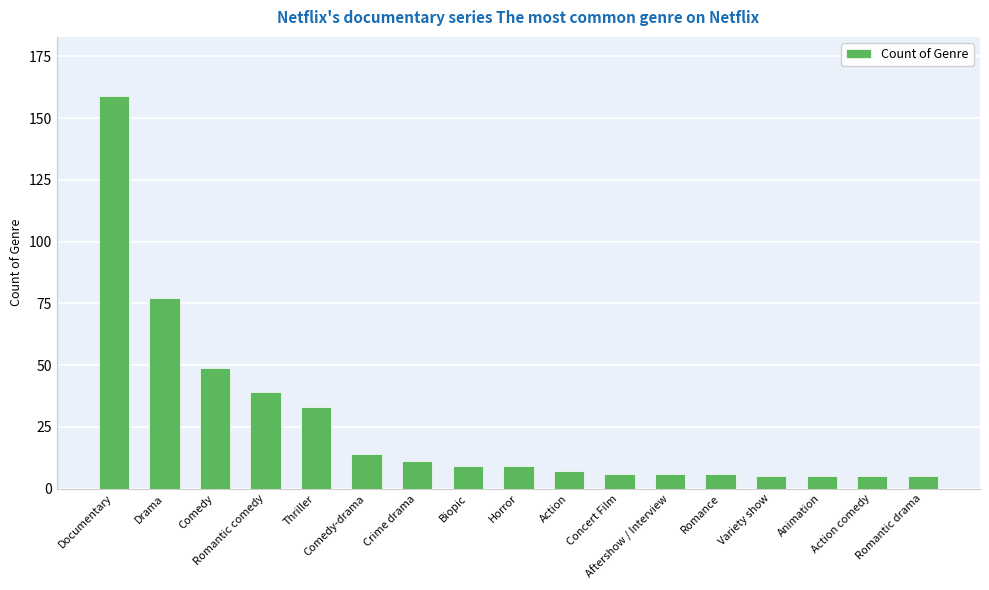

Count the number of data series in this chart.

1